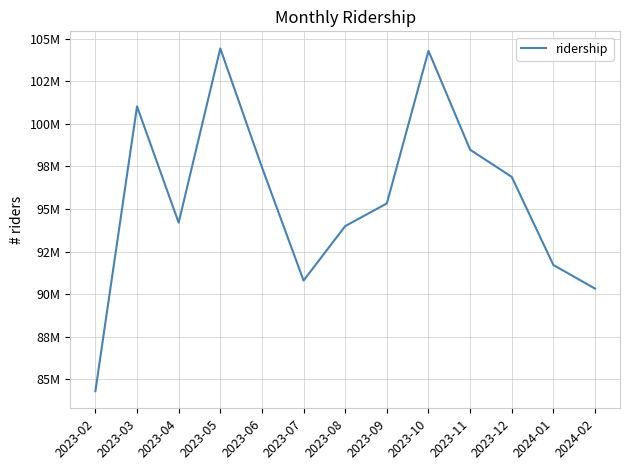

True or false: the data has more than 0 interior local peaks.

True